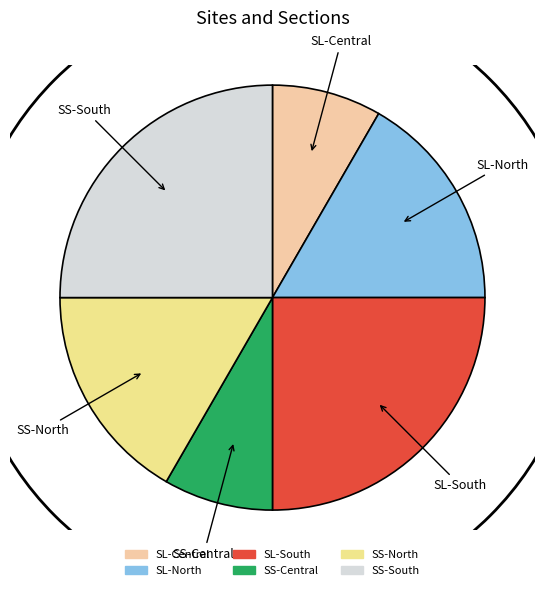

What is the ratio of the value at SL-South to the value at SS-North?

1.5